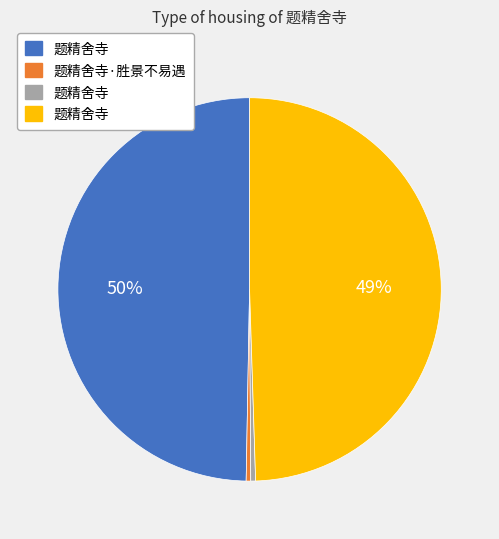

To the nearest percent, what is the average slice percentage?

25%